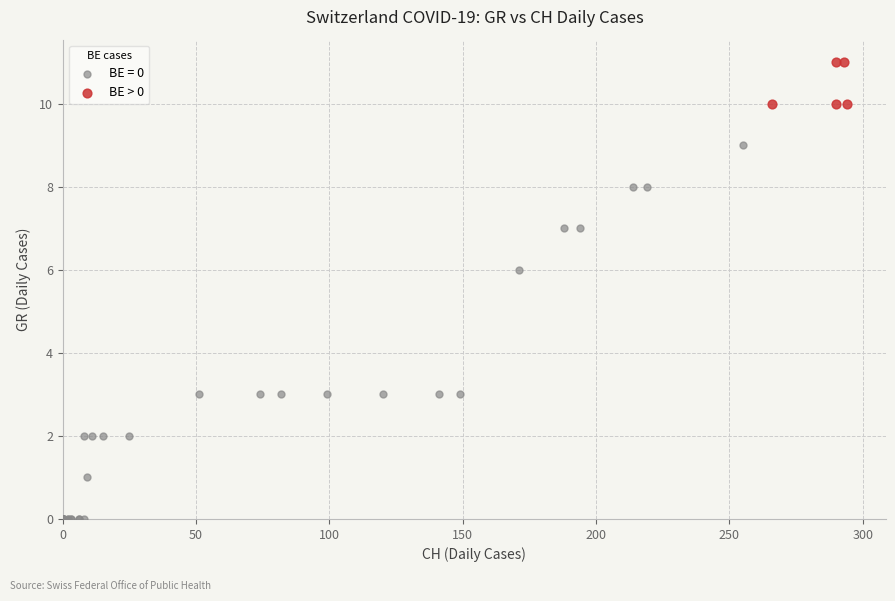

Which series reaches the maximum Y coordinate?

BE > 0